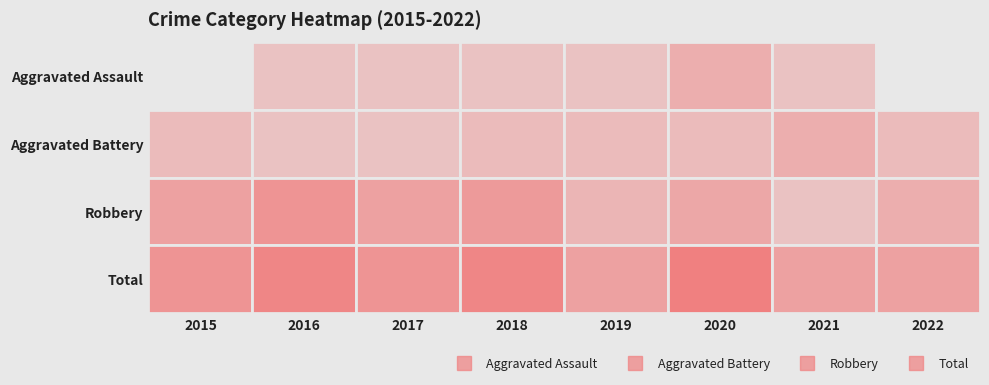

Is the value of Aggravated Battery at 2022 greater than the value of Total at 2015?

No